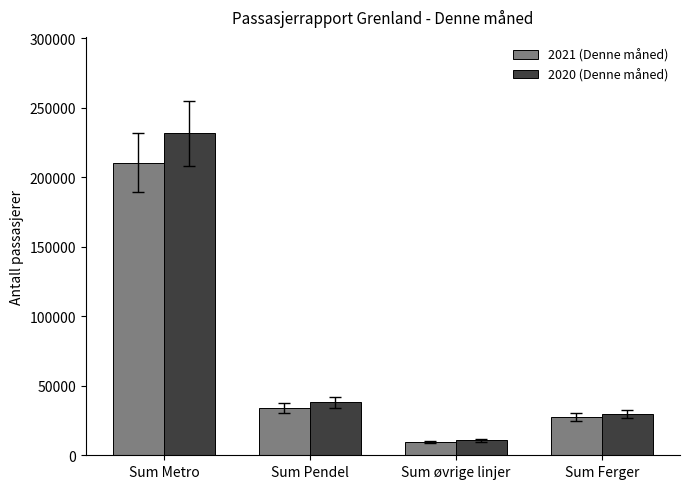

List the series in order of their overall mean, lowest first.

2021 (Denne måned), 2020 (Denne måned)